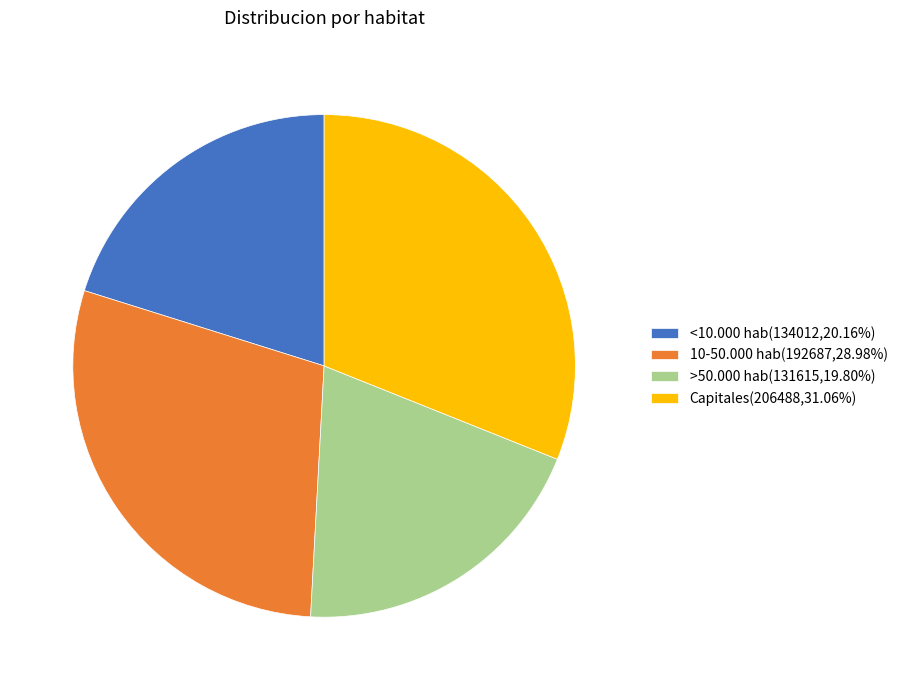

Approximately how many times larger is the value at <10.000 hab(134012,20.16%) compared to Capitales(206488,31.06%)?

0.6